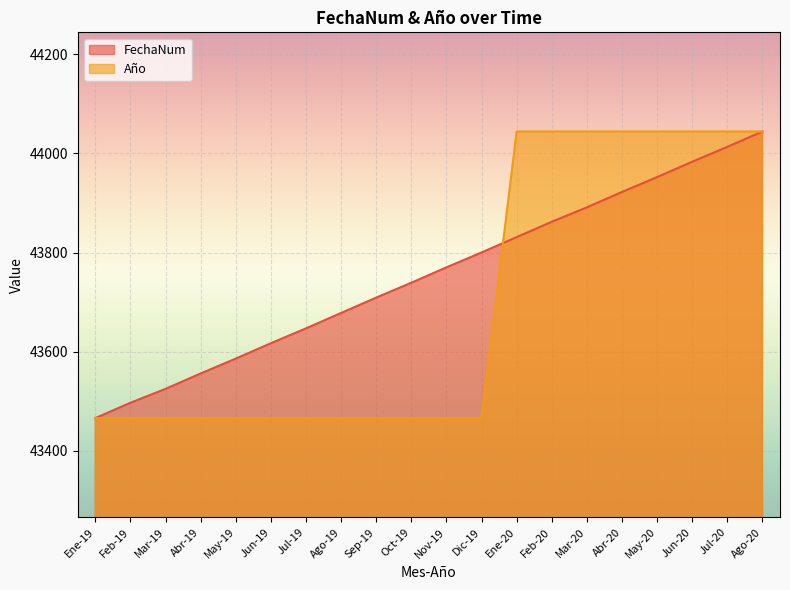

What value does the FechaNum series have at Feb-19?

43497.0